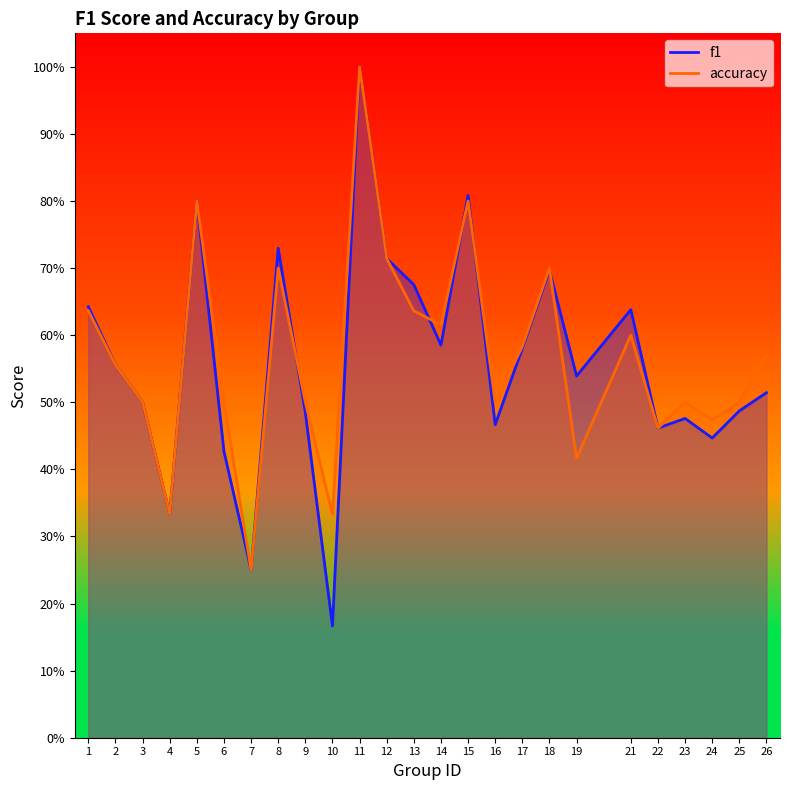

What is the difference between the maximum and minimum values in the accuracy series?

0.8